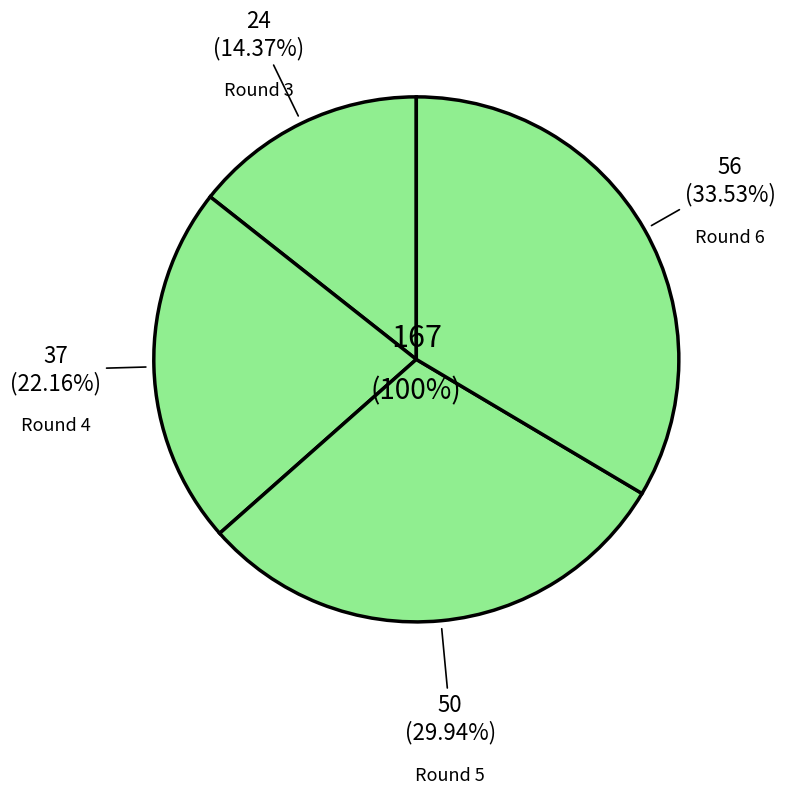

Is Round 6 the majority of the pie?

No